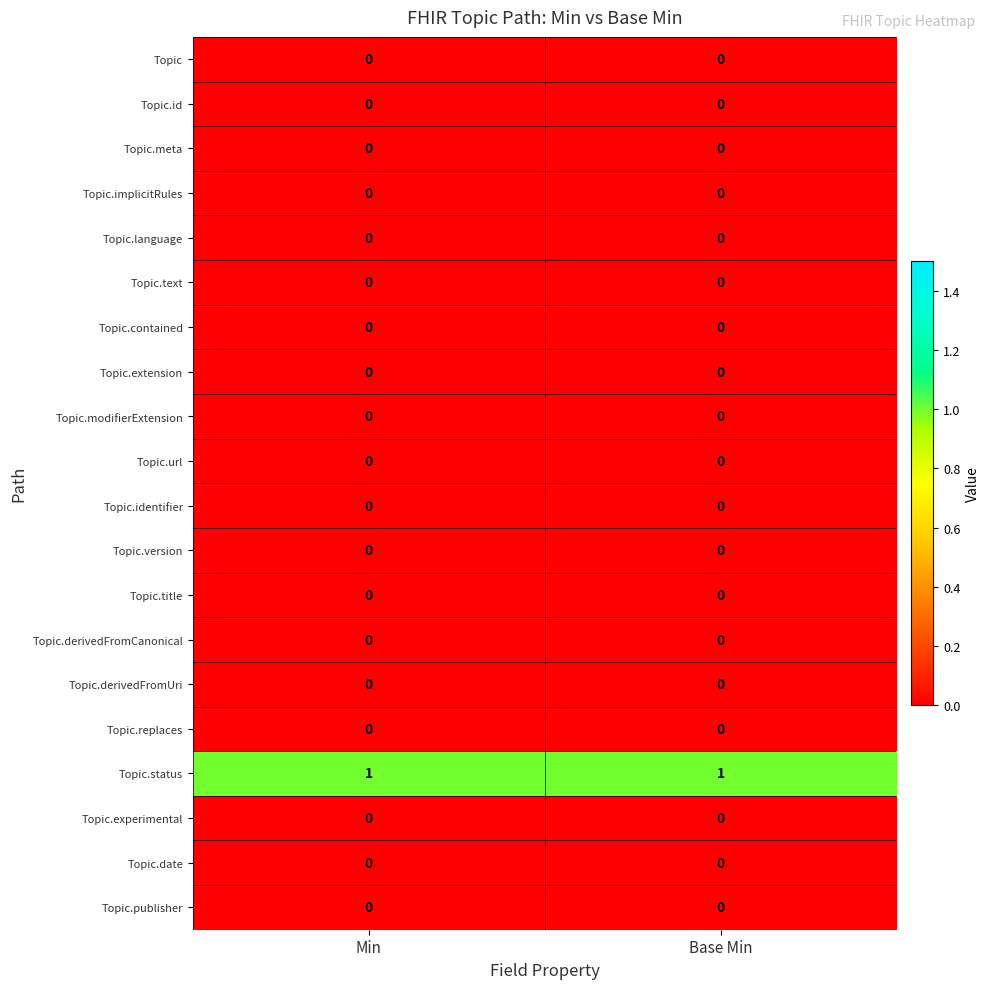

The Topic.date series shows 0 at Min. True or false?

True